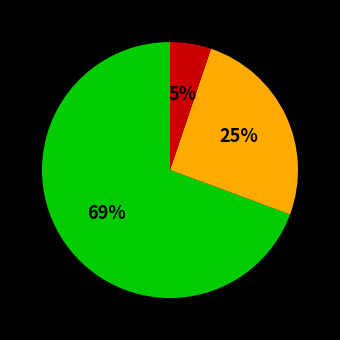

Is there a majority slice in this chart?

Yes